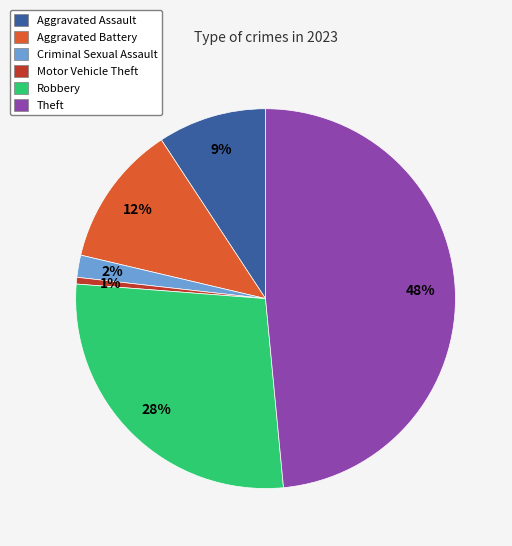

Count the number of slices in the pie.

6